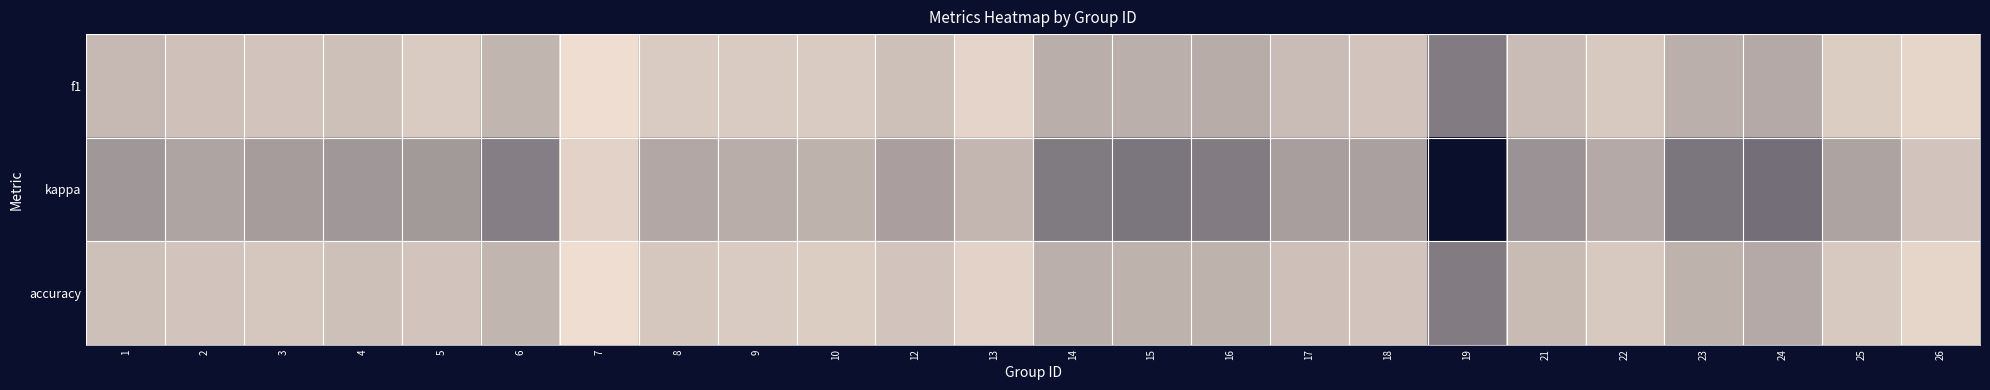

List the series in order of their peak value, highest first.

accuracy, f1, kappa